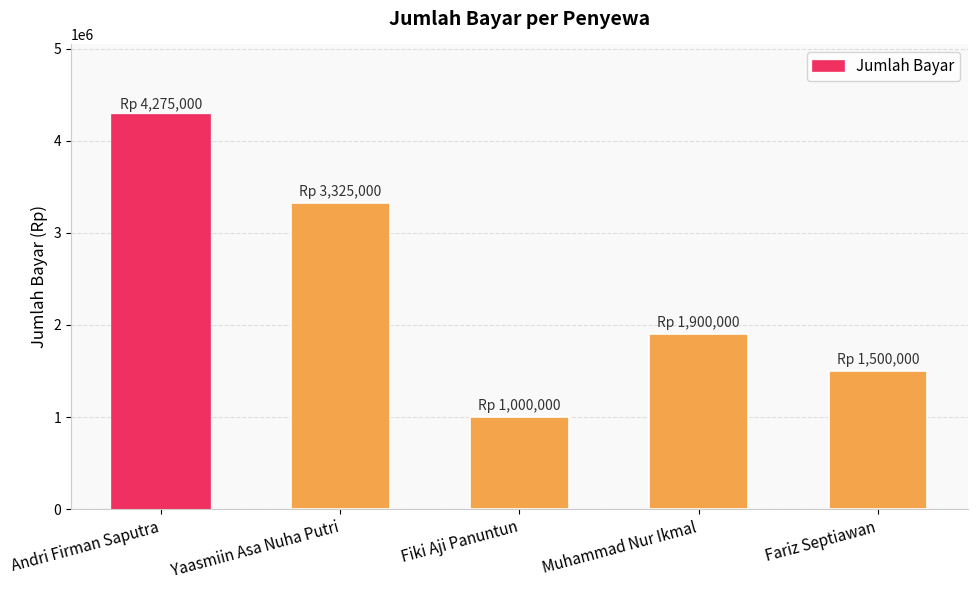

What is the maximum value shown in the chart?

4275000